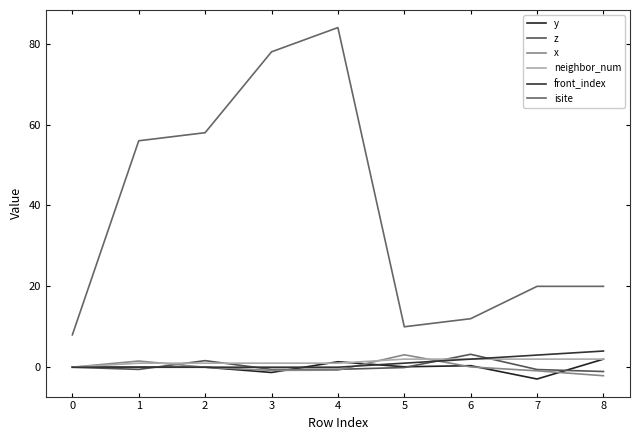

Is this an area chart (filled region under the line)?

No